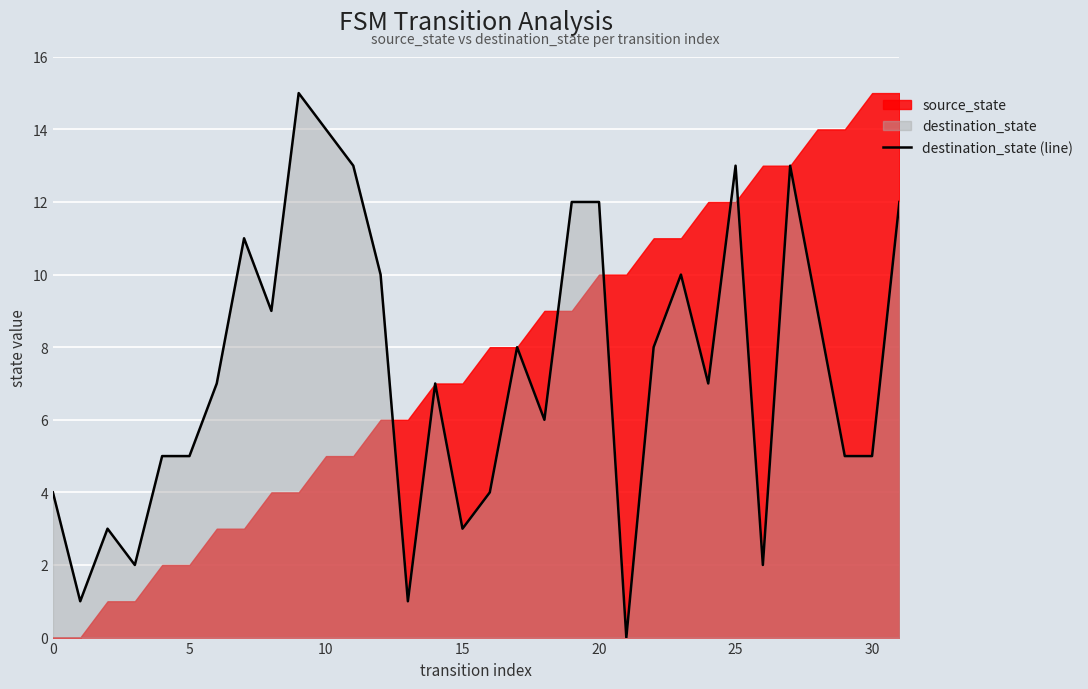

Is it true that destination_state (line) equals 18 at 20?

False